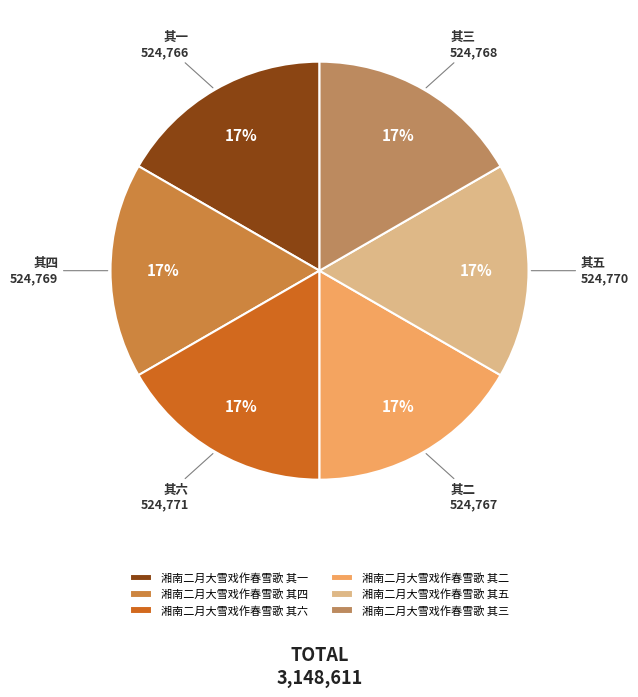

Rank the categories by value from lowest to highest.

湘南二月大雪戏作春雪歌 其一, 湘南二月大雪戏作春雪歌 其二, 湘南二月大雪戏作春雪歌 其三, 湘南二月大雪戏作春雪歌 其四, 湘南二月大雪戏作春雪歌 其五, 湘南二月大雪戏作春雪歌 其六